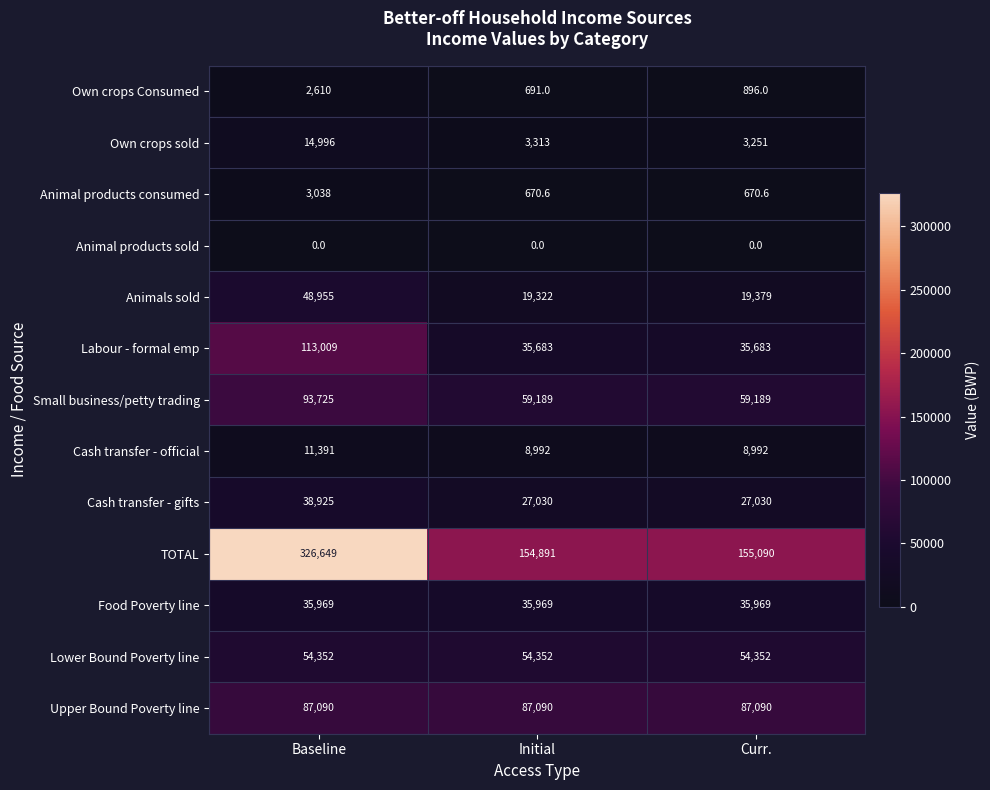

Rank the series by their maximum value, from highest to lowest.

TOTAL, Labour - formal emp, Small business/petty trading, Upper Bound Poverty line, Lower Bound Poverty line, Animals sold, Cash transfer - gifts, Food Poverty line, Own crops sold, Cash transfer - official, Animal products consumed, Own crops Consumed, Animal products sold